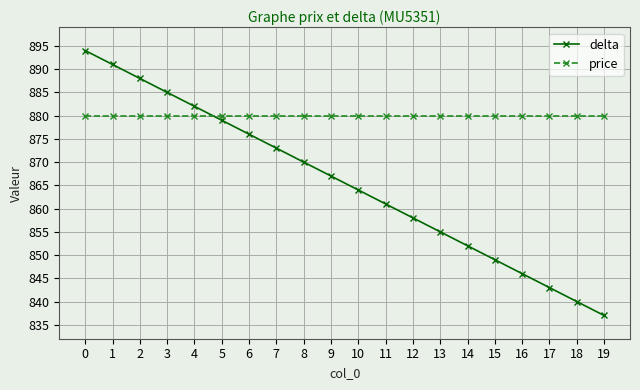

What is the greatest value displayed?

894